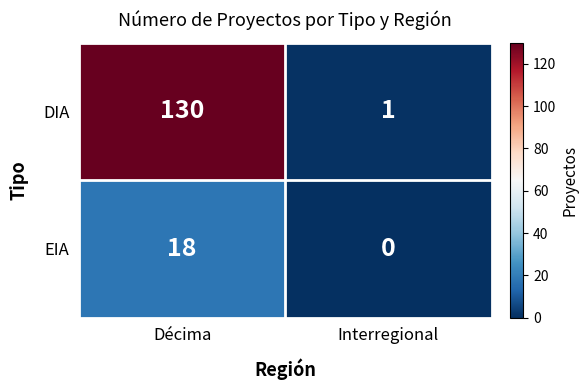

Which series has the largest total across all categories?

DIA